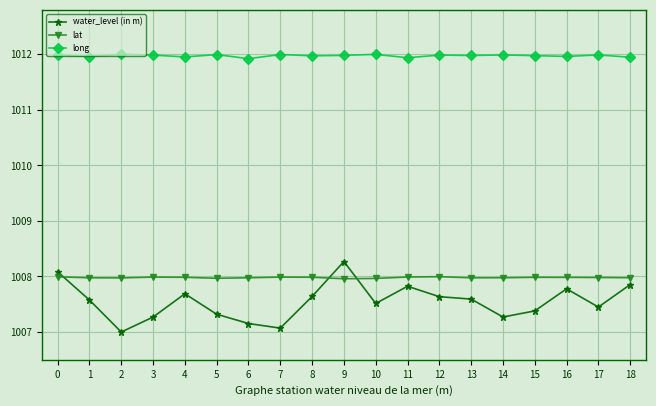

At how many categories does at least one series exceed 1011?

19